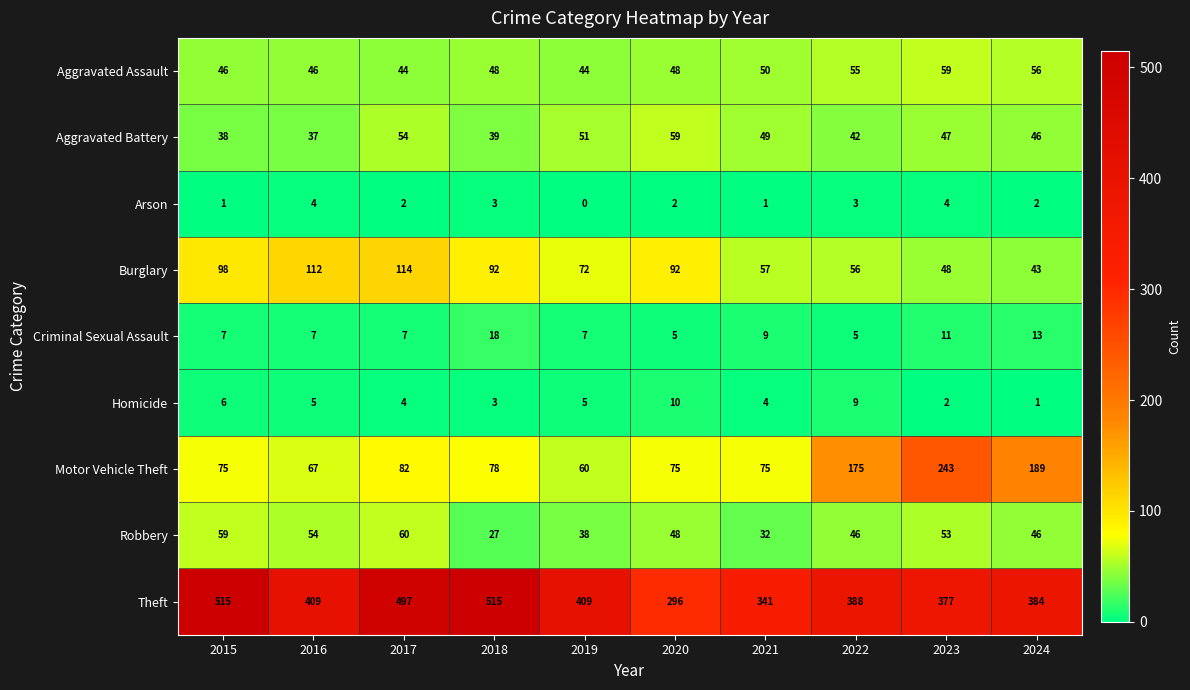

How many distinct data groups are displayed?

9